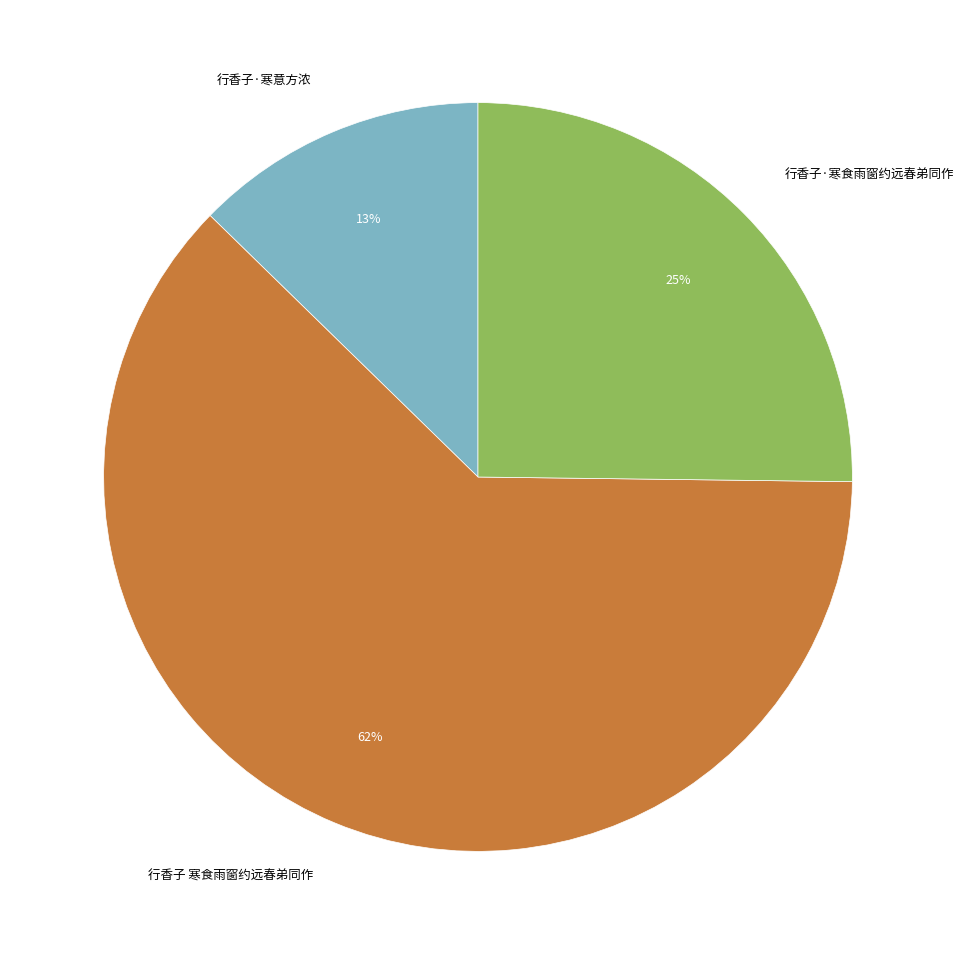

How many slices are in this pie chart?

3